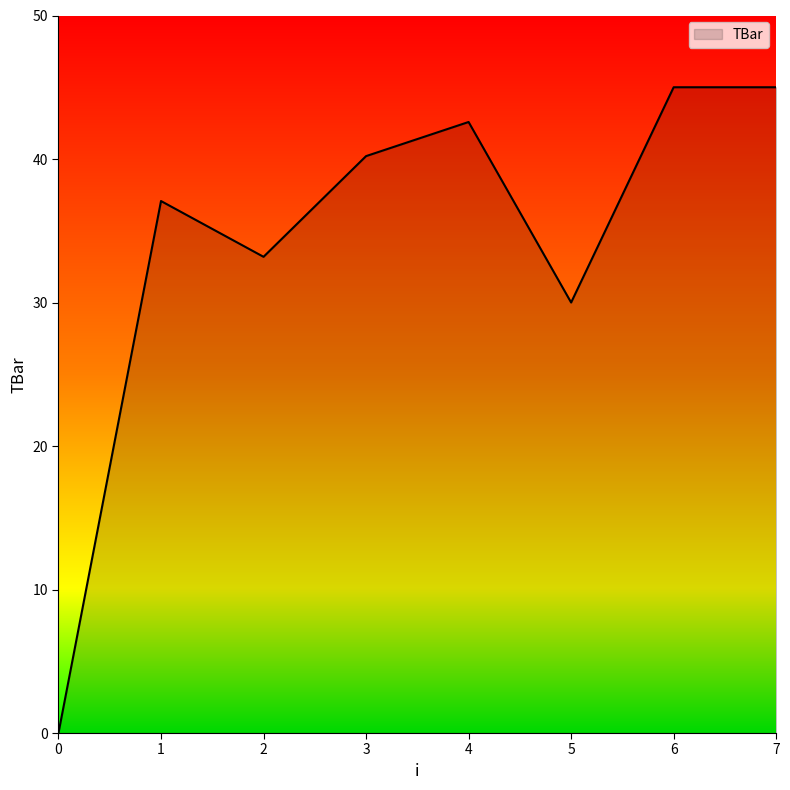

What is the maximum value shown in the chart?

45.0